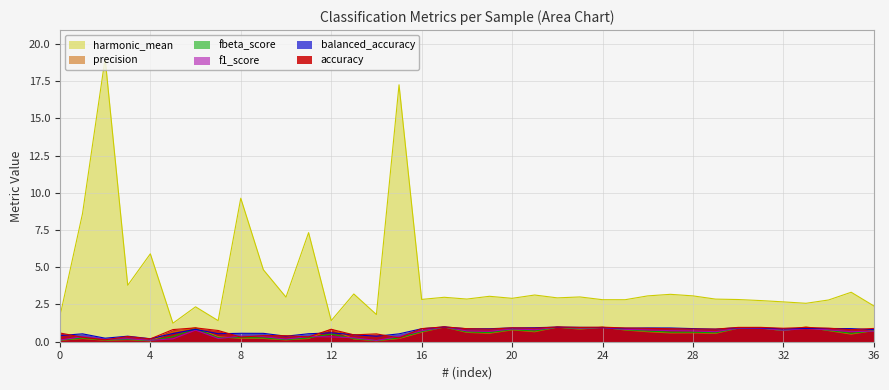

What is the difference between the harmonic_mean values at 13 and 24?

0.4